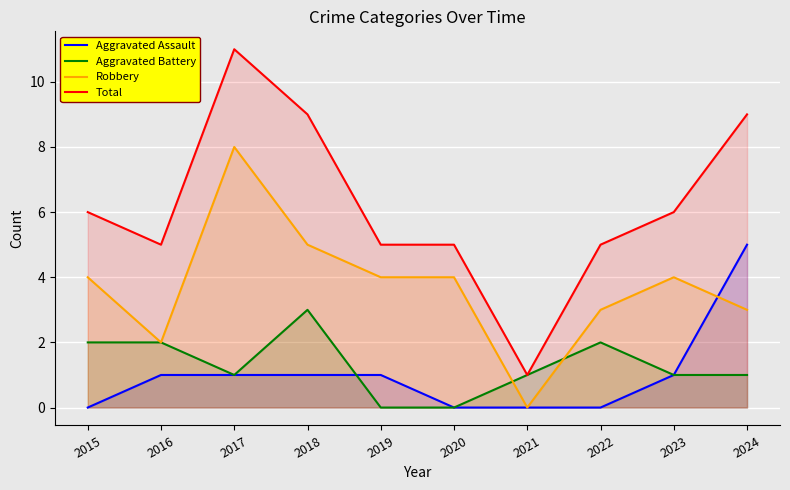

How many Aggravated Battery values are between 1 and 2?

7